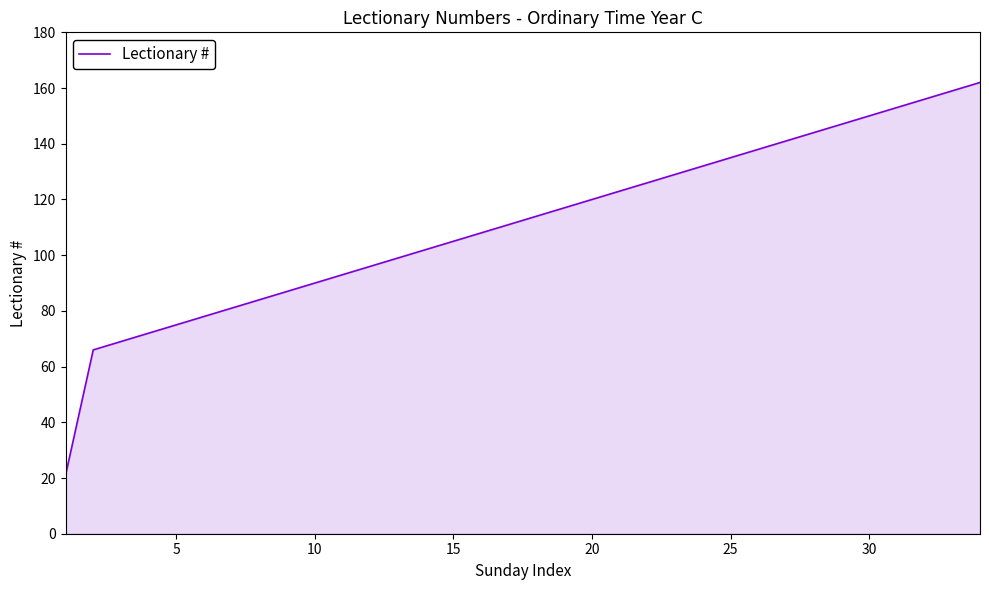

What is the greatest value displayed?

162